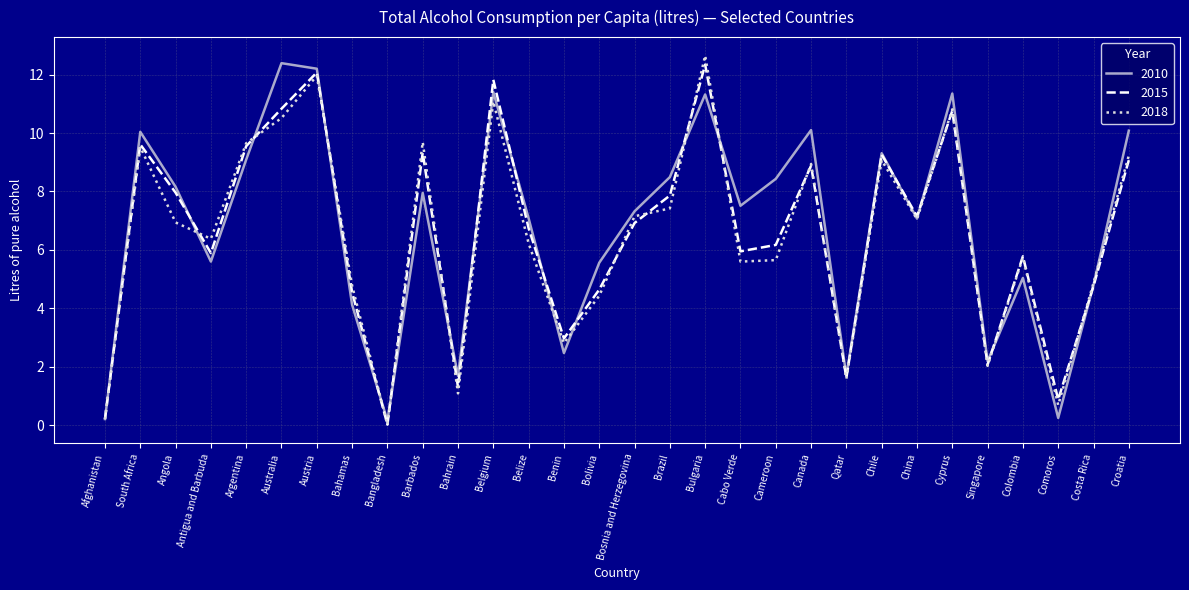

Is the value of 2018 at Costa Rica greater than the value of 2010 at Cabo Verde?

No